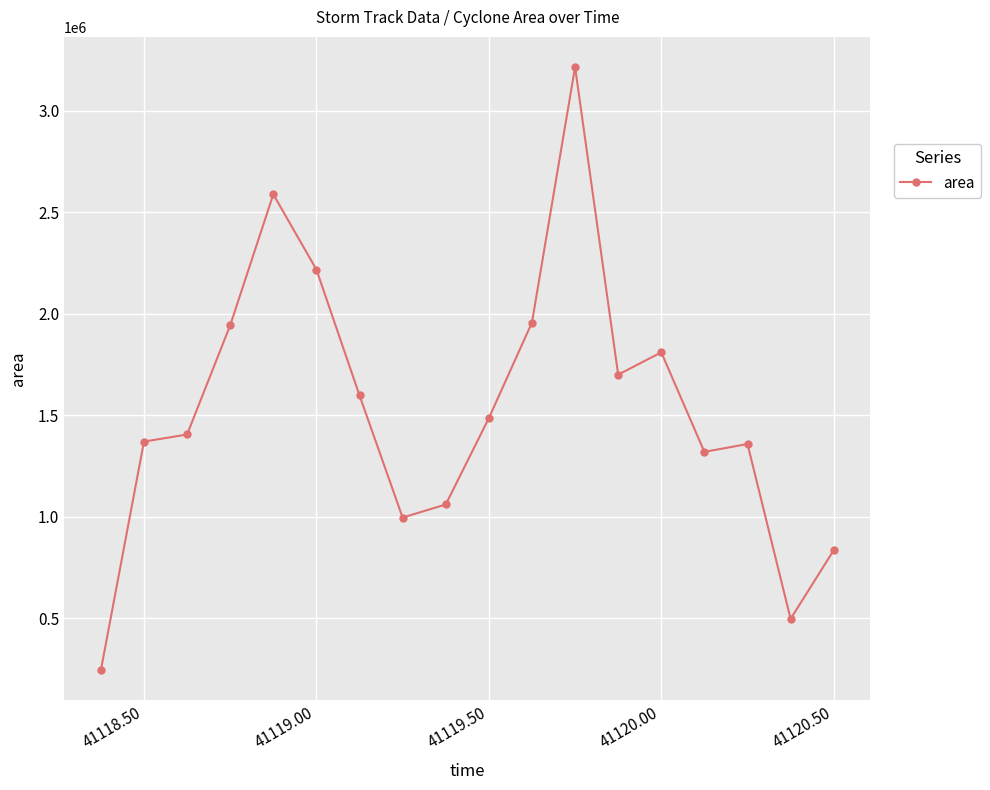

What is the minimum value shown in the chart?

243125